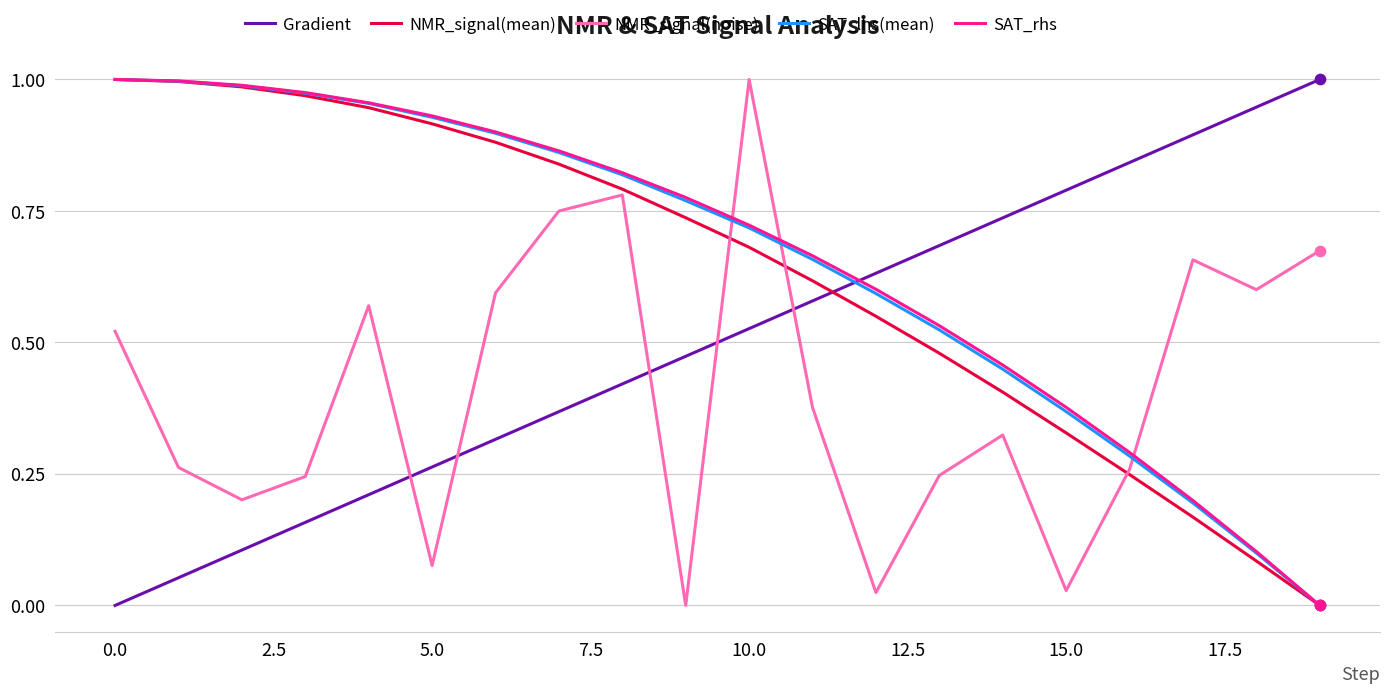

How many times do Gradient and SAT_rhs cross each other?

1